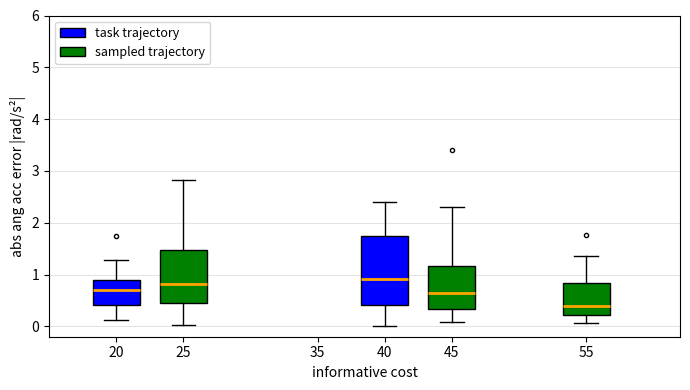

Reading left to right, read every box against the y-axis: the position of its median line, the range the box covers, and the ends of its whiskers. The values are not printed on the chart, so give them approximately, as read against the axis.

20: median 0.7, box 0.4 to 0.9, whiskers 0.1 to 1.3
25: median 0.8, box 0.5 to 1.5, whiskers 0.0 to 2.8
40: median 0.9, box 0.4 to 1.8, whiskers 0.0 to 2.4
45: median 0.6, box 0.3 to 1.2, whiskers 0.1 to 2.3
55: median 0.4, box 0.2 to 0.8, whiskers 0.1 to 1.4